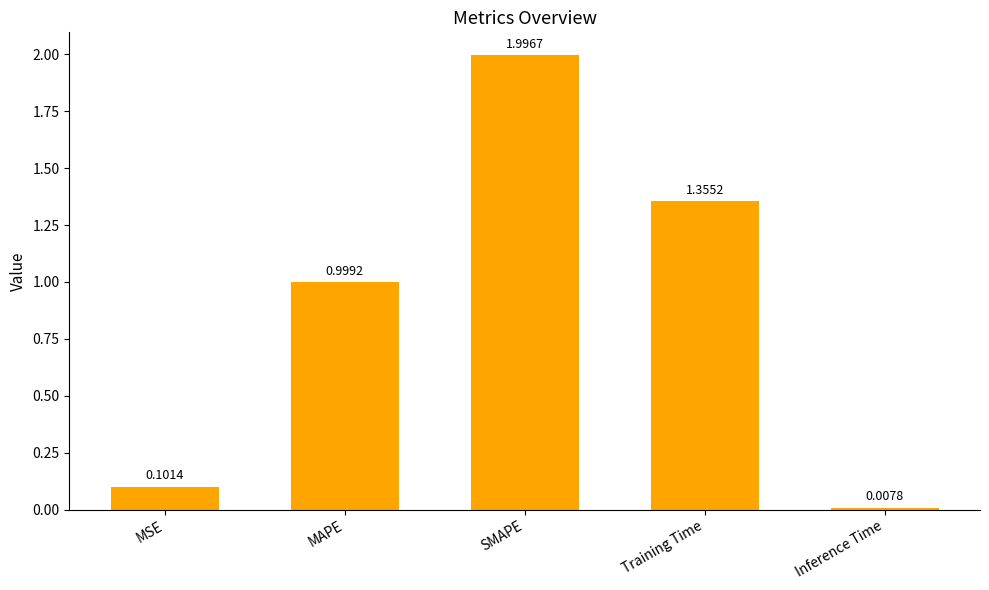

How many distinct data groups are displayed?

1